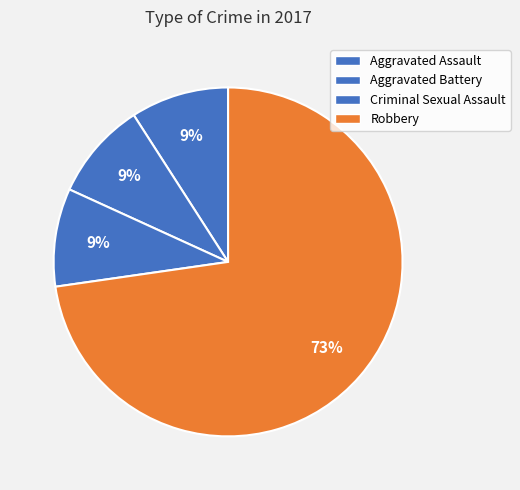

What is the majority slice?

Robbery